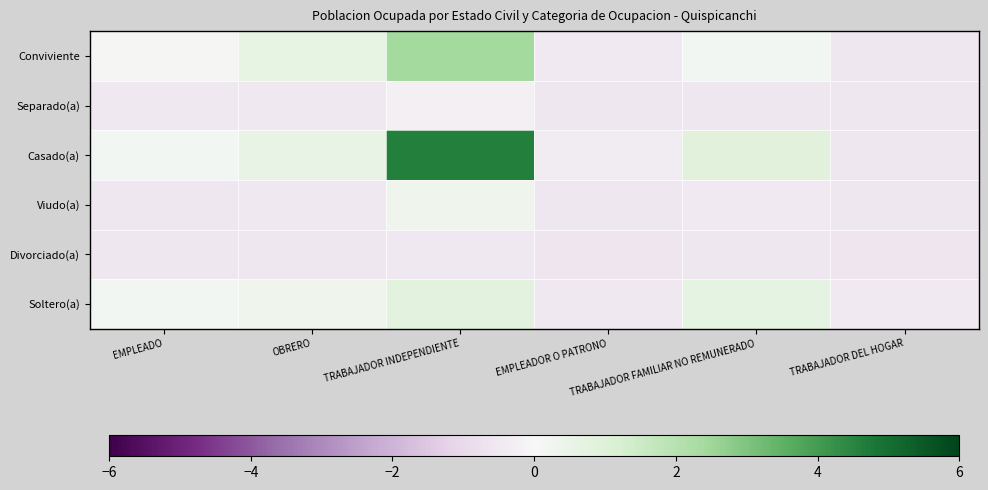

At how many categories does at least one series exceed 0?

4